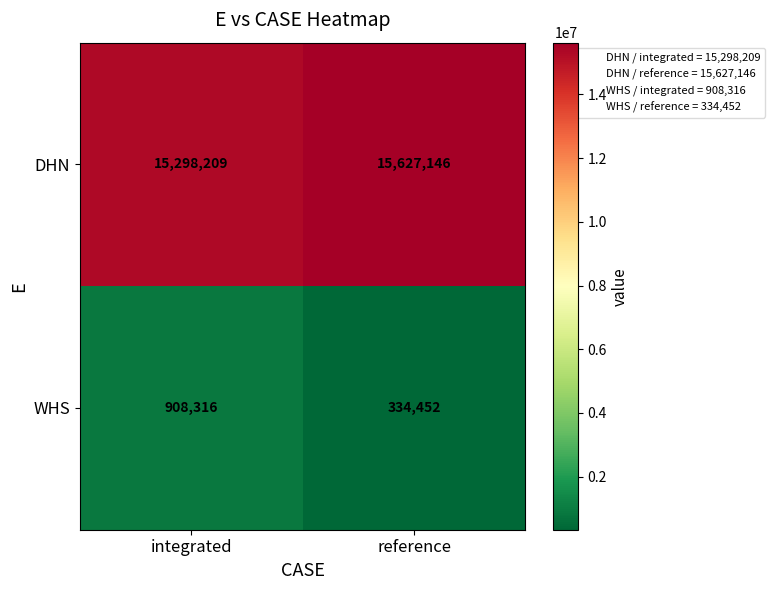

List the series in order of their overall mean, highest first.

DHN, WHS